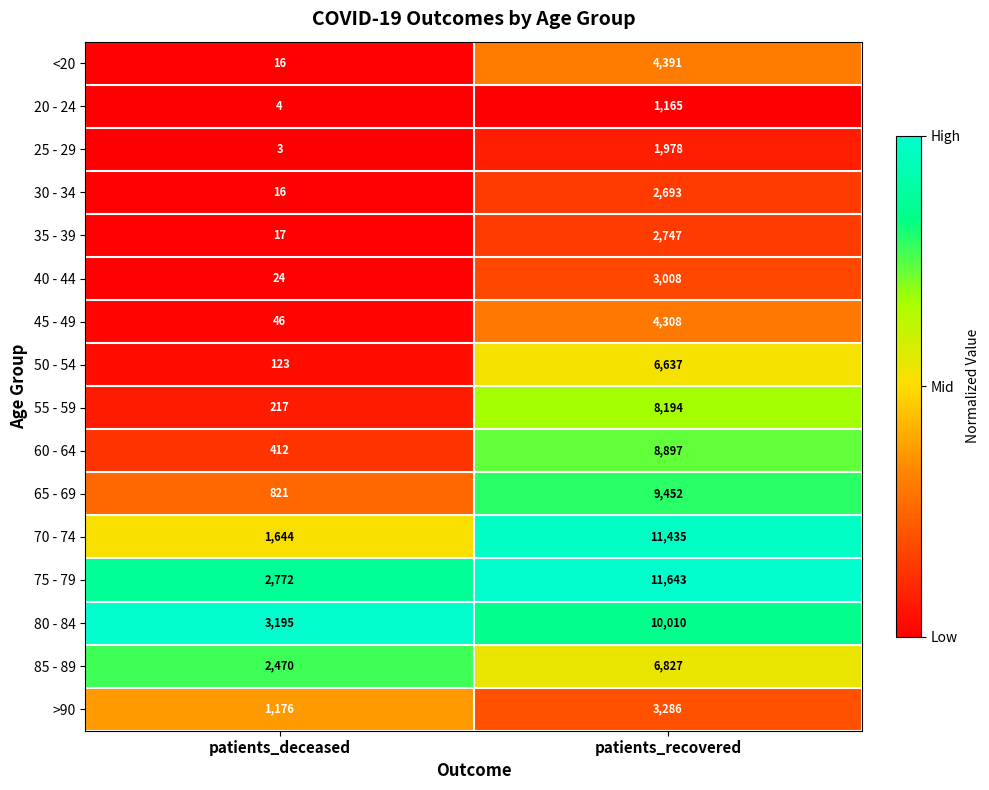

The value of >90 at patients_deceased is 1176. True or false?

True